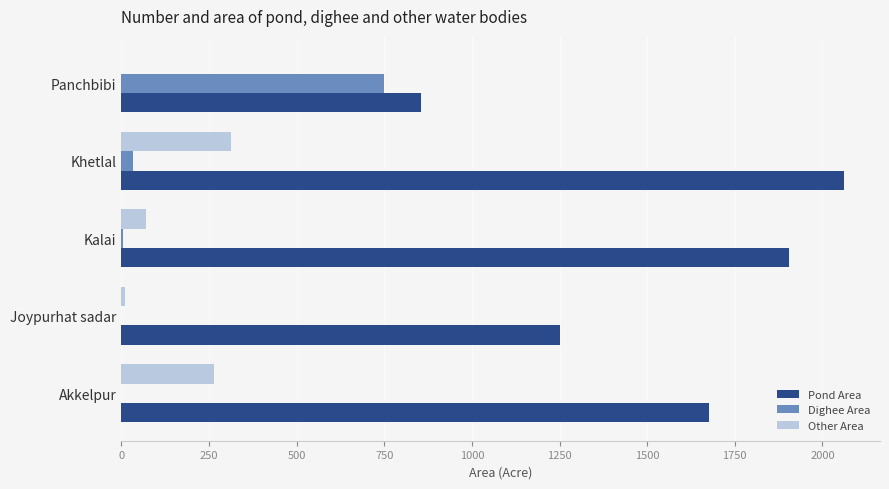

Which series has the largest total across all categories?

Pond Area